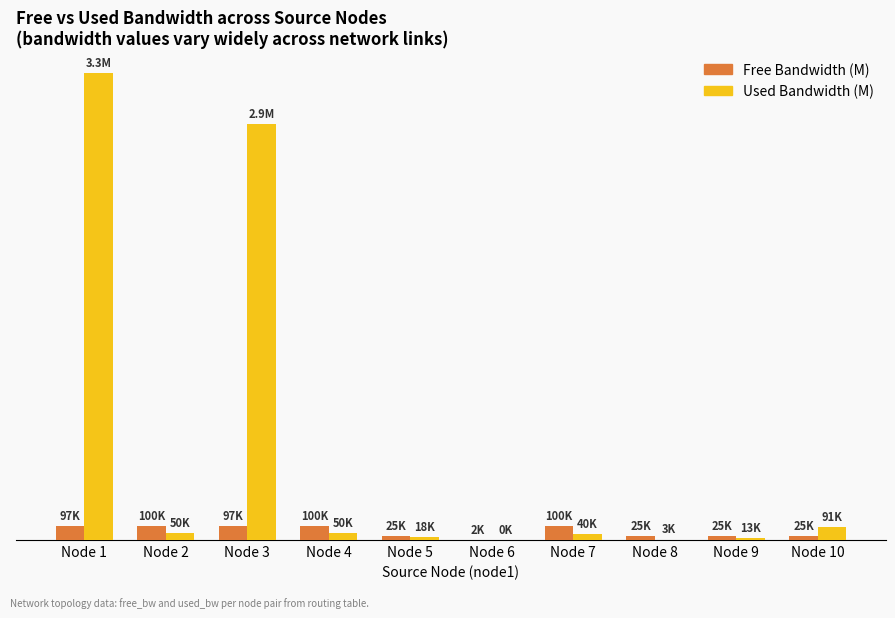

At how many categories does at least one series exceed 1?

2